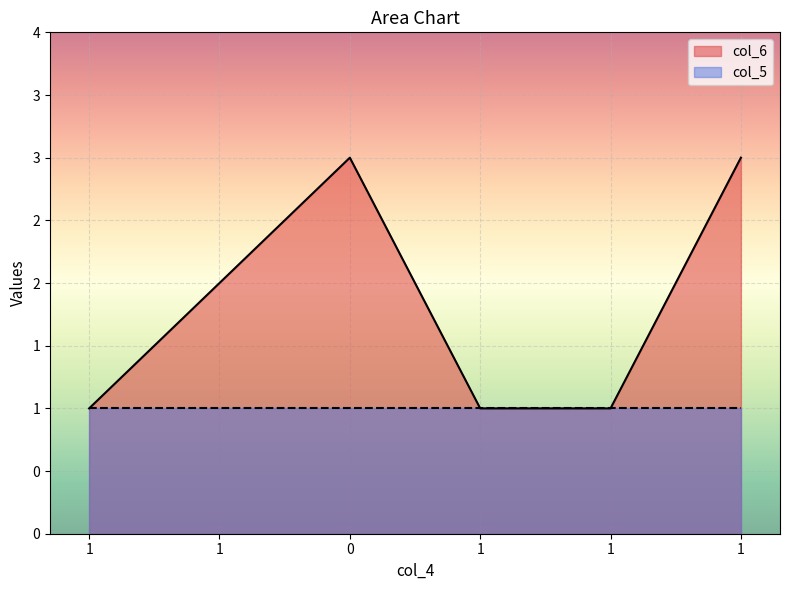

What are all the series names shown in the legend?

col_6, col_5